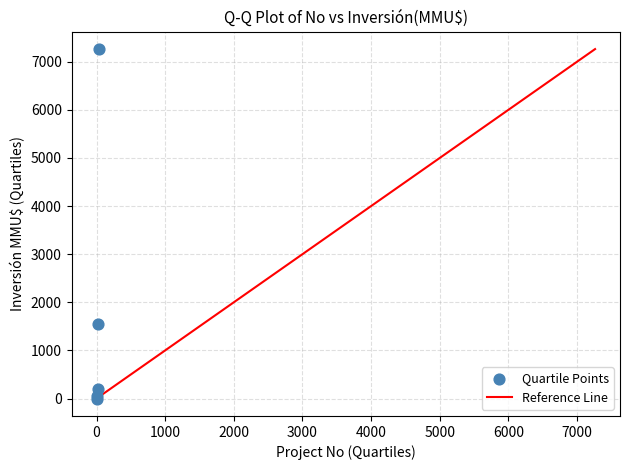

What Y value in the scatter plot is closest to 3631?

1550.0